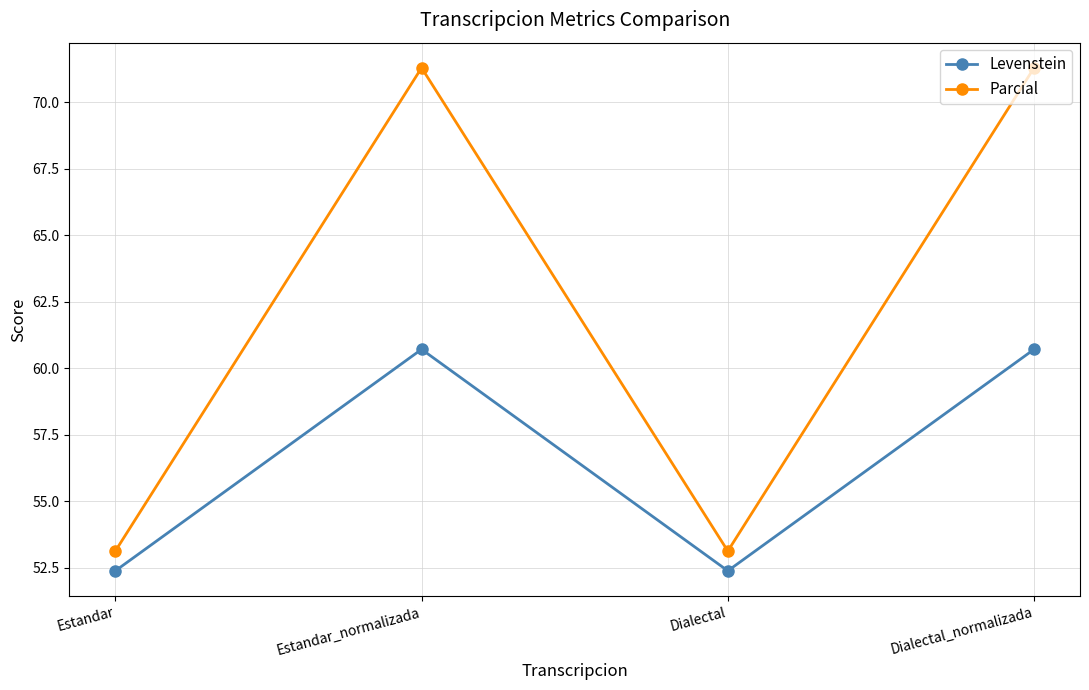

What is the minimum value shown in the chart?

52.4